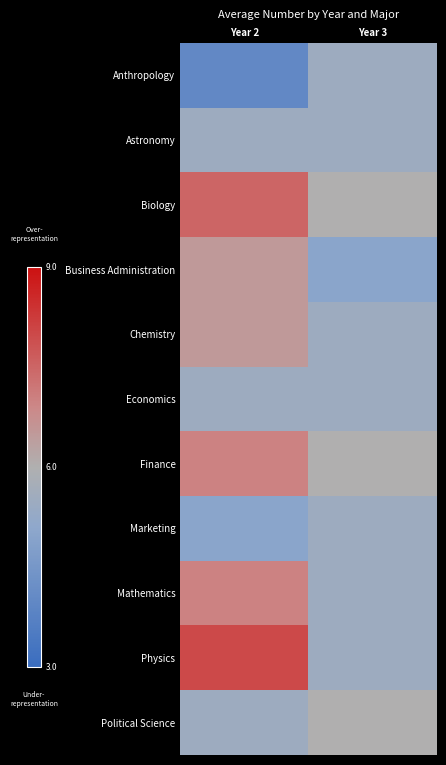

Which category has the lowest value across all series?

Year 2